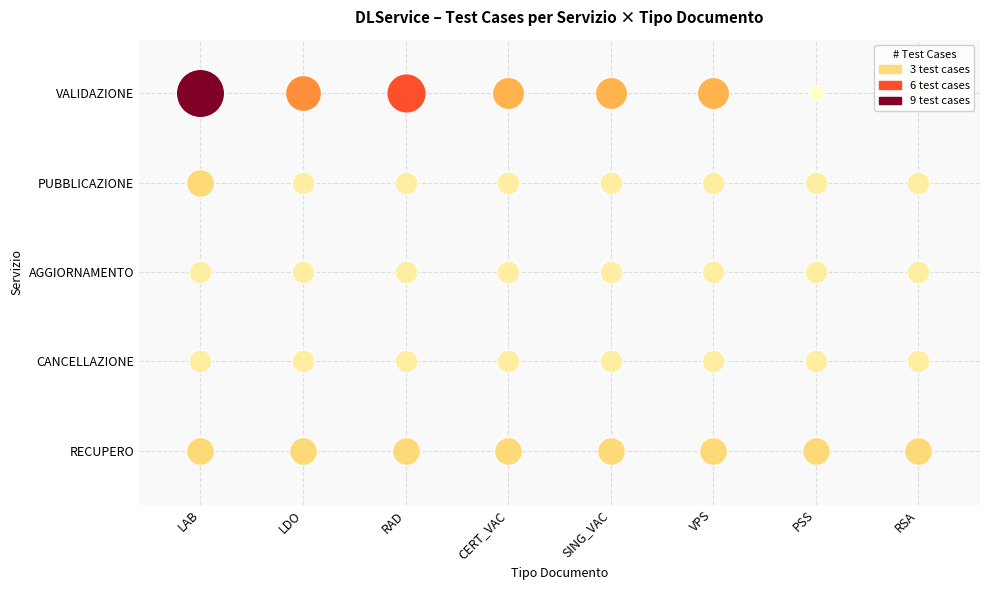

List the series in order of their peak value, highest first.

VALIDAZIONE, PUBBLICAZIONE, RECUPERO, AGGIORNAMENTO, CANCELLAZIONE